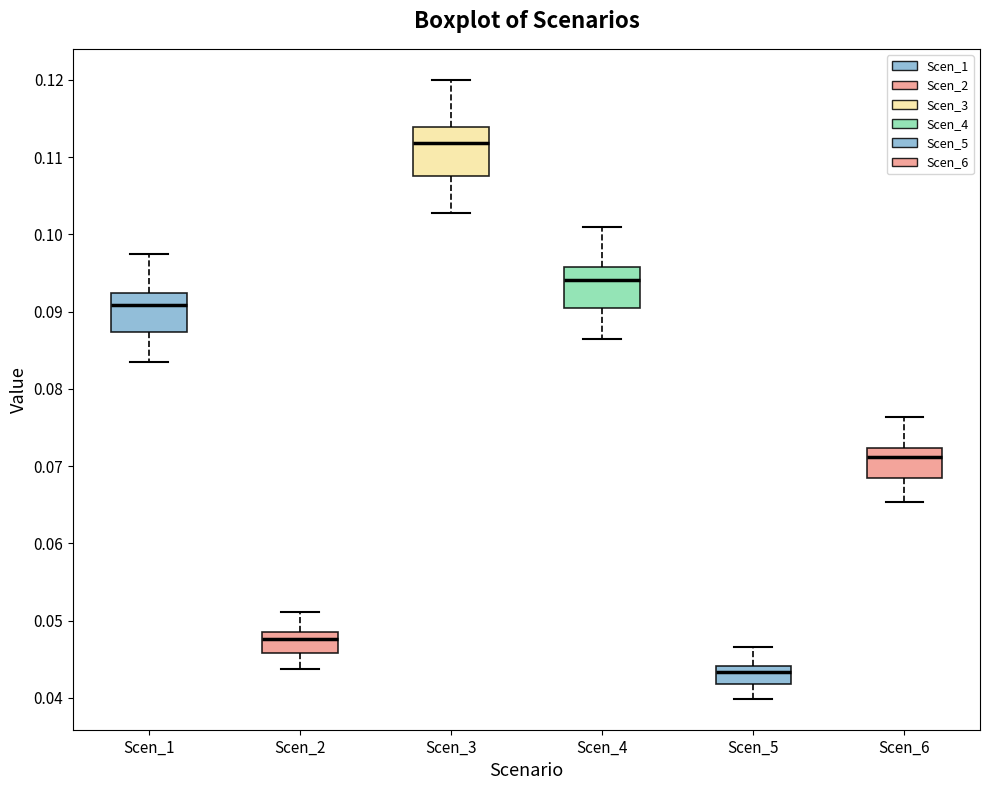

Which box has the lowest median line?

Scen_5